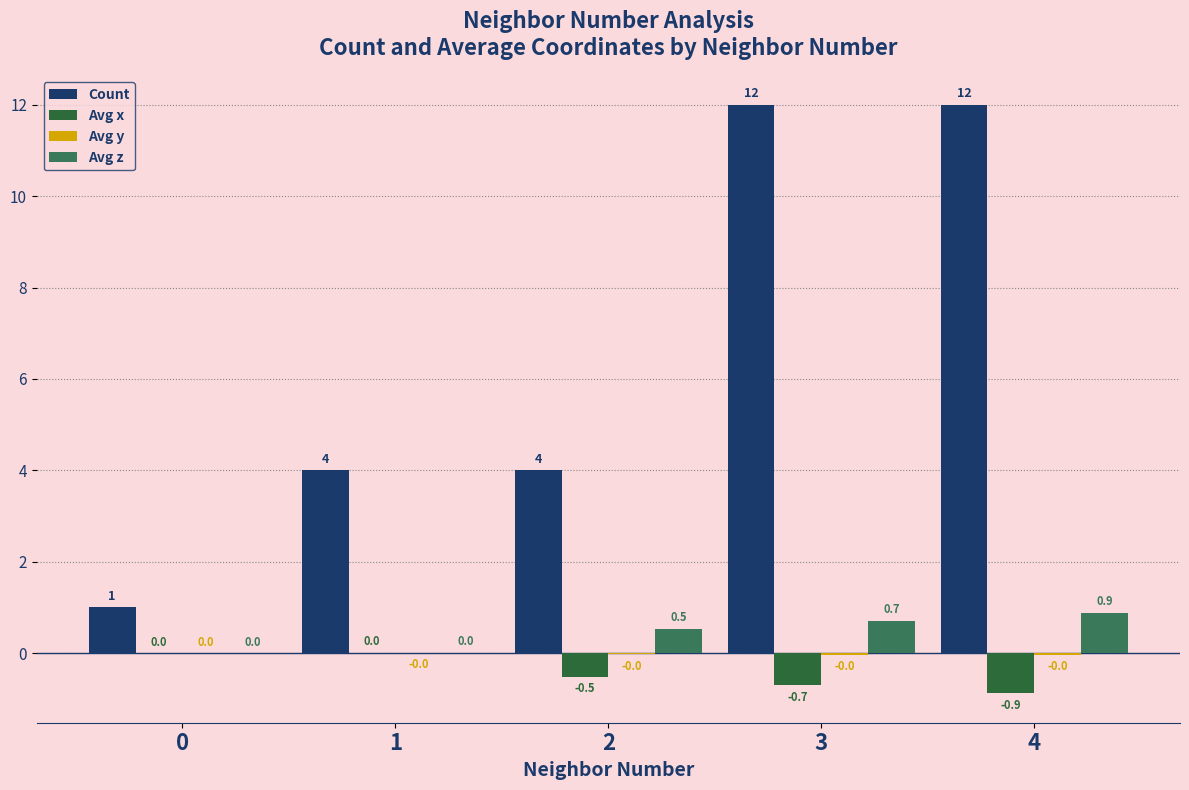

Is it true that Avg z equals 0.9 at 4?

True